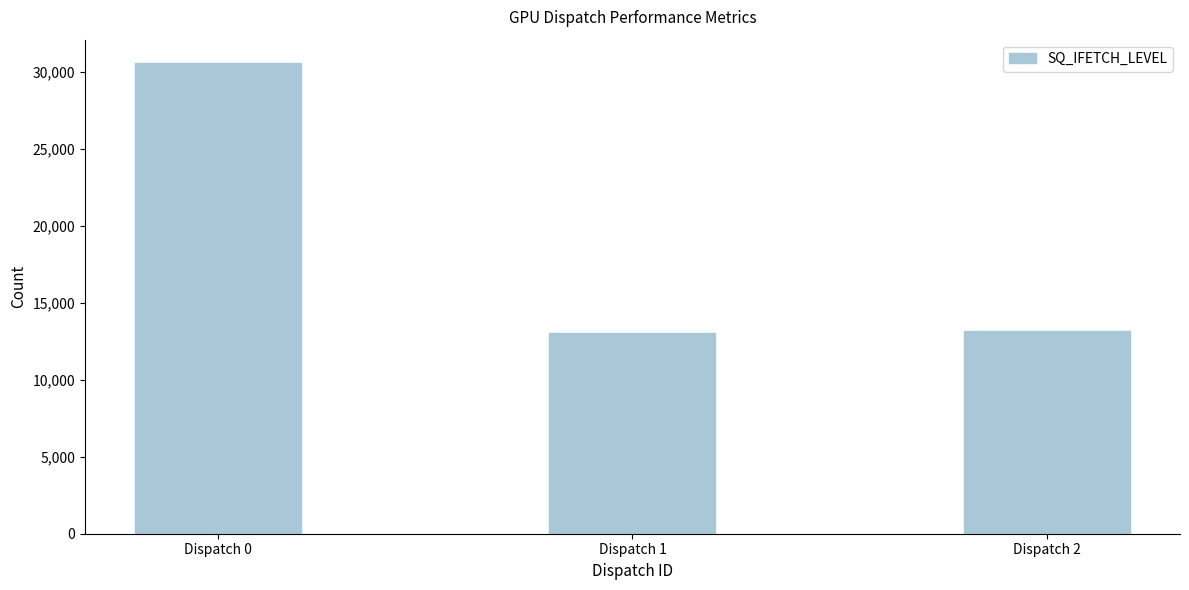

Which category has the highest value across all series?

Dispatch 0